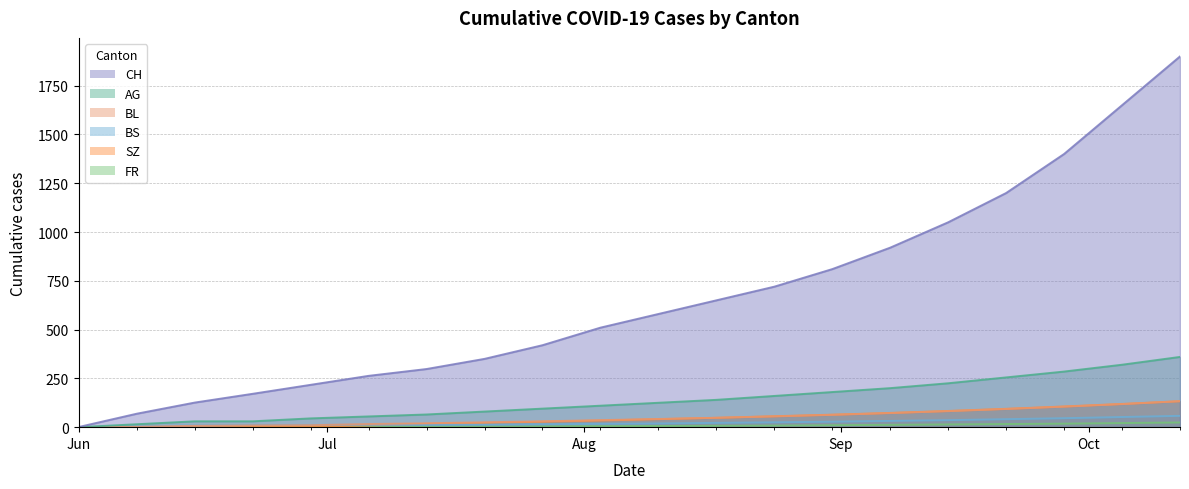

What is the label of the 8th point from the right?

2020-08-24